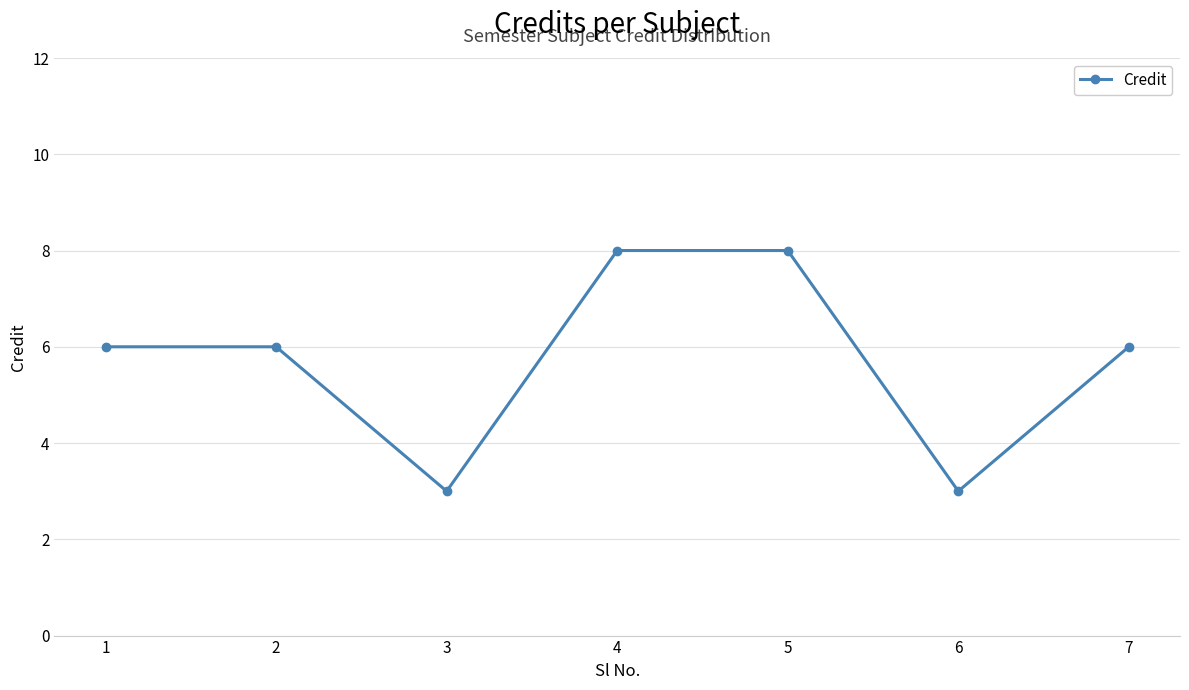

The value at 2 is 11. True or false?

False